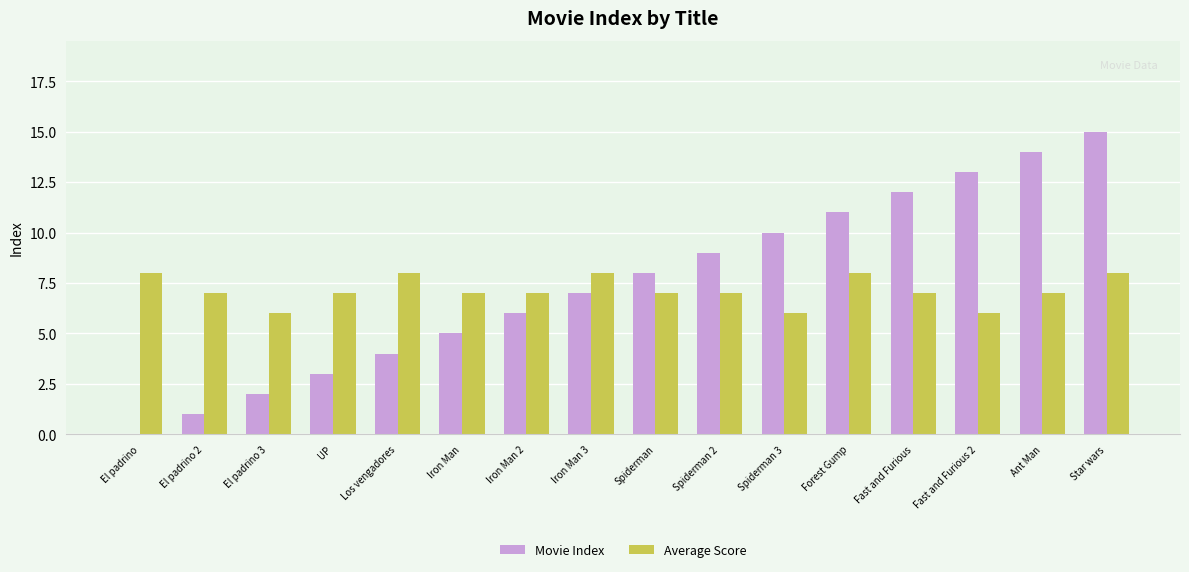

Which series changed the most between El padrino 3 and Spiderman?

Movie Index